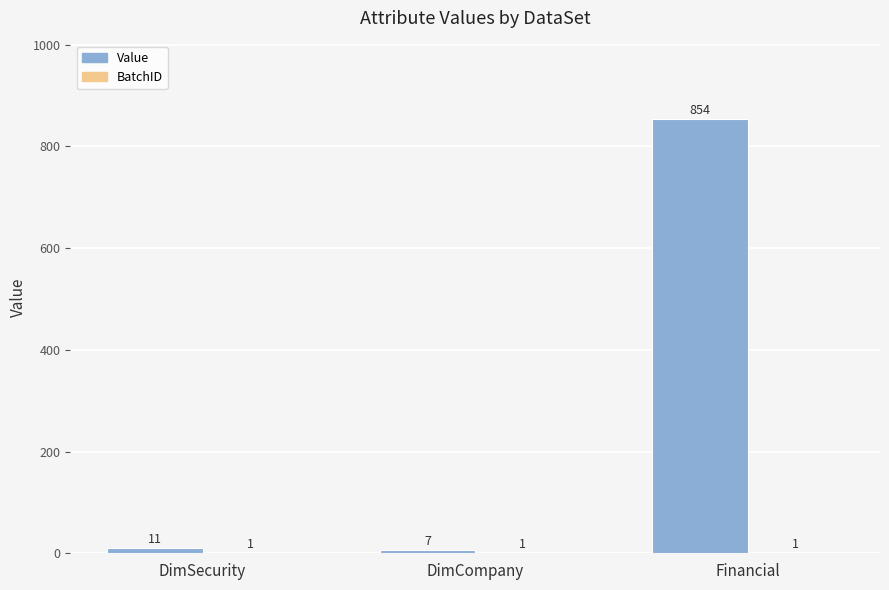

True or false: Value has a value of 11 at DimSecurity.

True